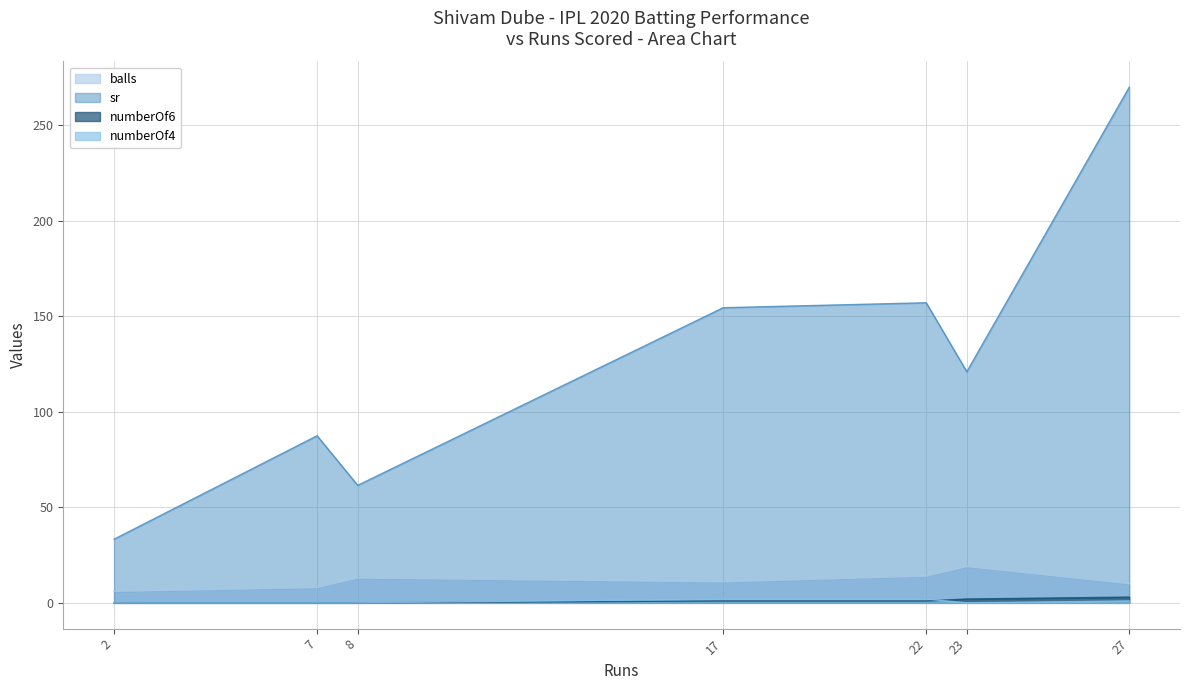

The sr series shows 129.4 at 7. True or false?

False